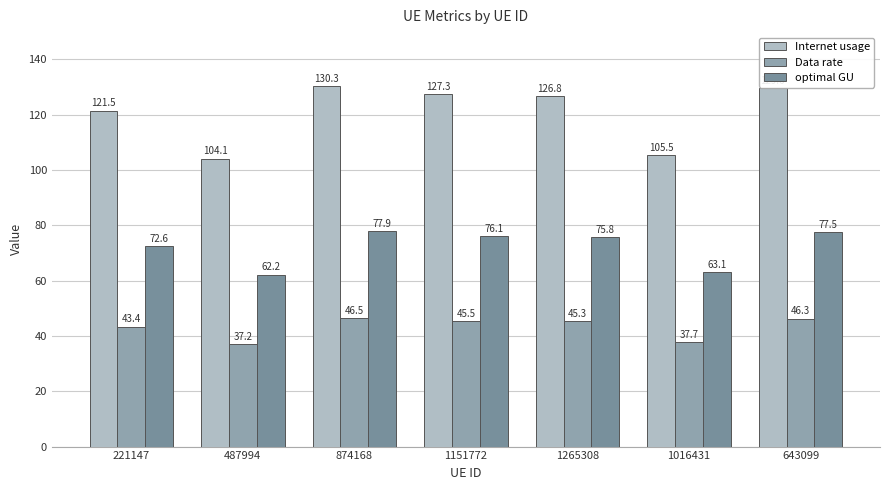

What is the total value across all series at 1265308?

247.8